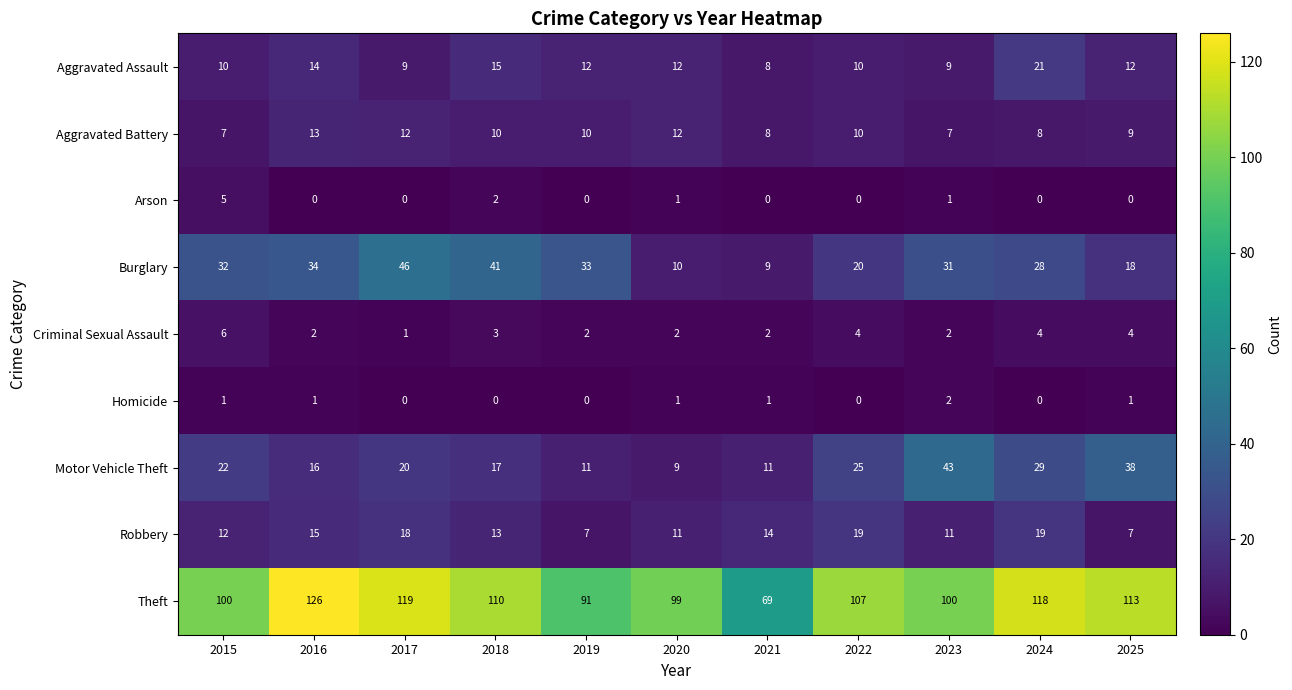

Which series has the largest total across all categories?

Theft